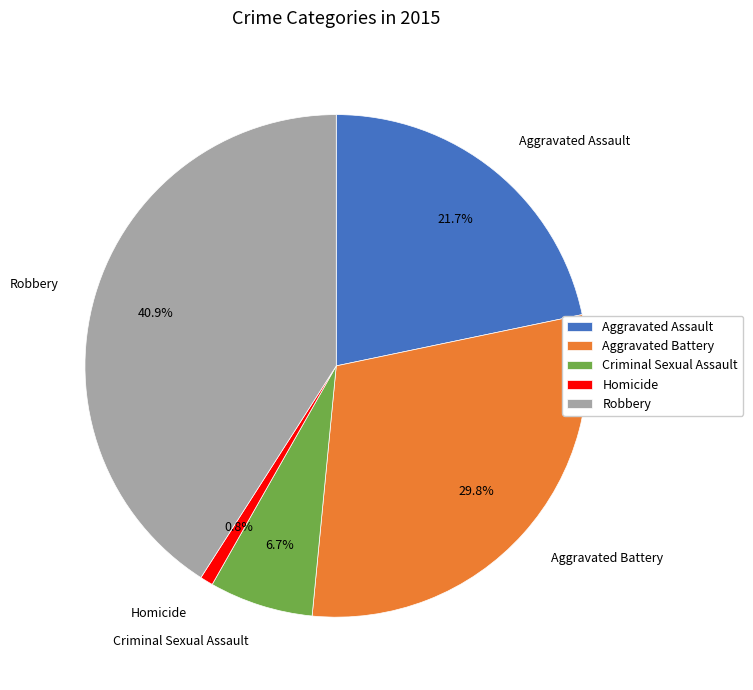

To the nearest percent, what is the difference between the largest and smallest slice percentages?

40%